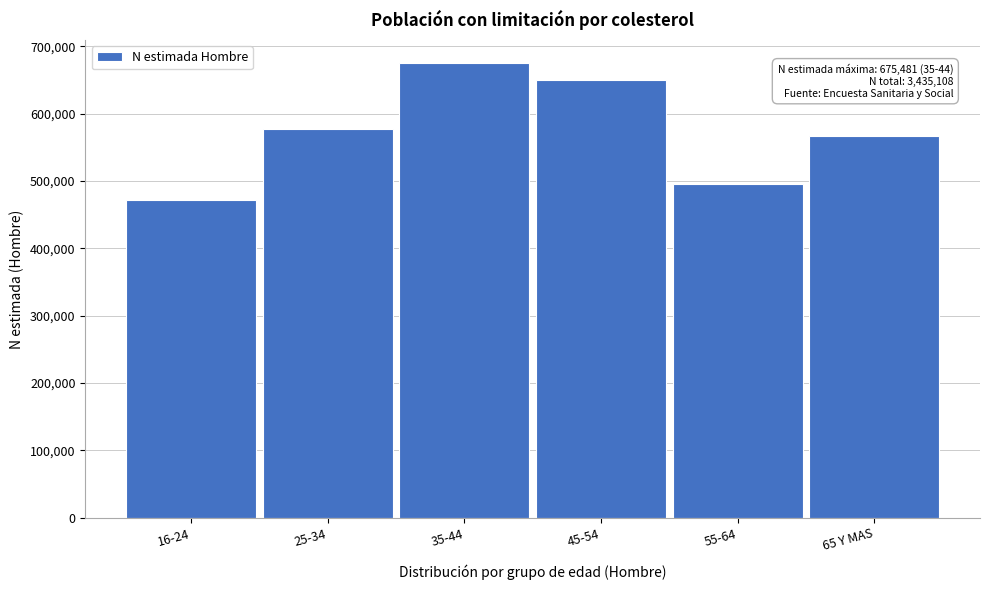

Reading right to left, transcribe all the data shown in this chart.

65 Y MAS=566402	55-64=495036	45-54=649873	35-44=675481	25-34=577158	16-24=471158